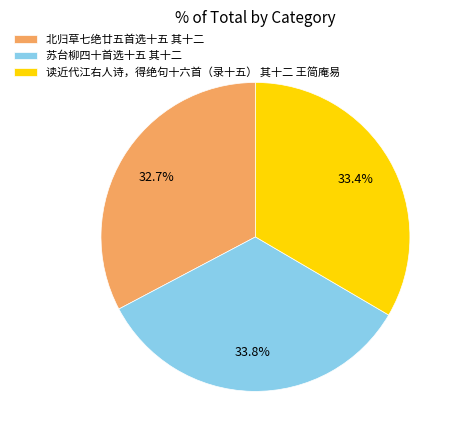

Is there any slice that represents more than half of the pie?

No